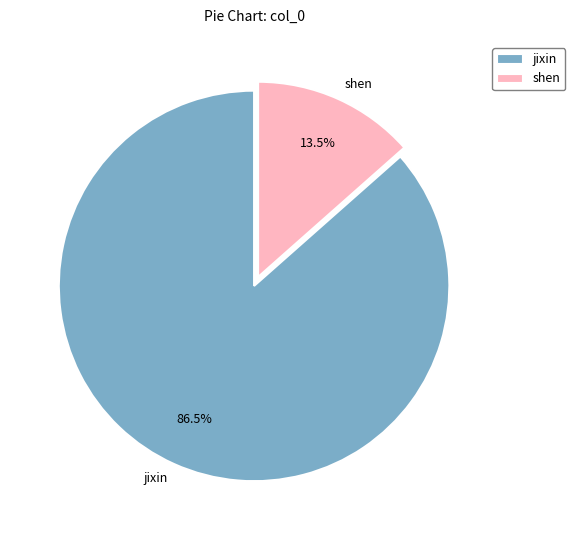

What is the total percentage of jixin and shen?

100.0%